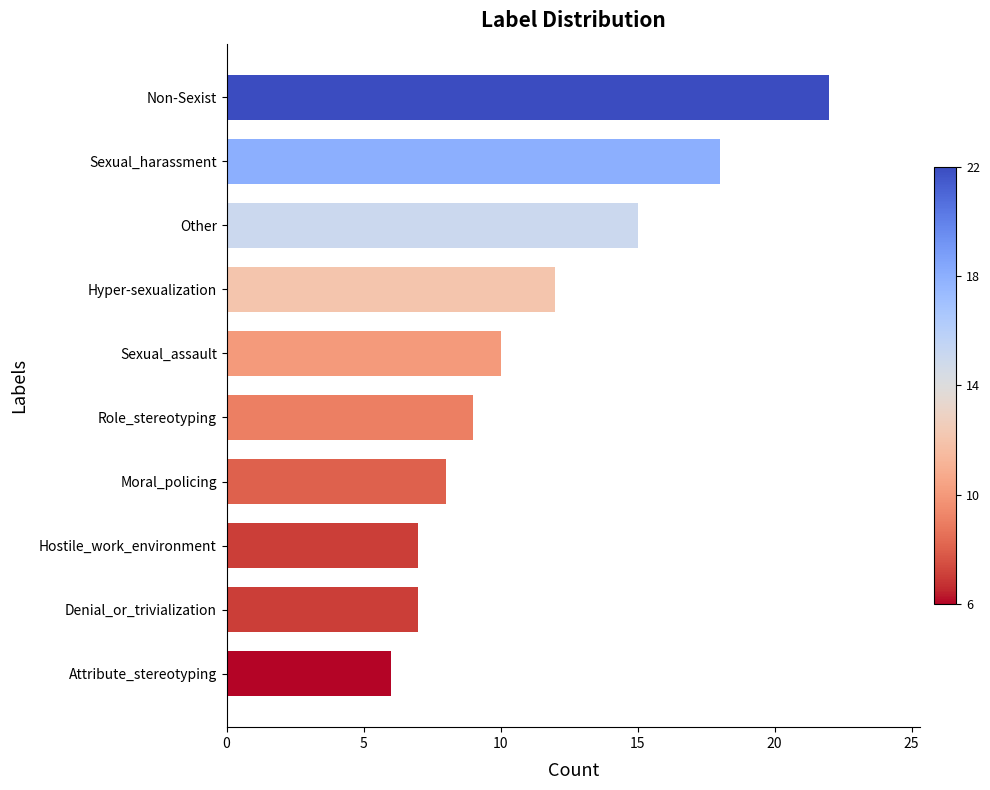

What is the change in value from Denial_or_trivialization to Sexual_harassment?

+11